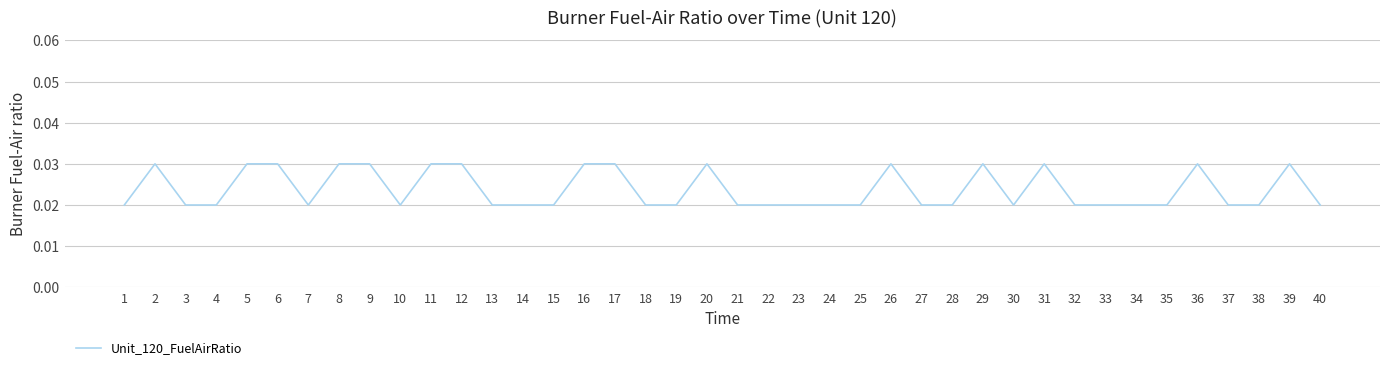

How many interior local peaks (higher than both neighbors) does the data have?

7